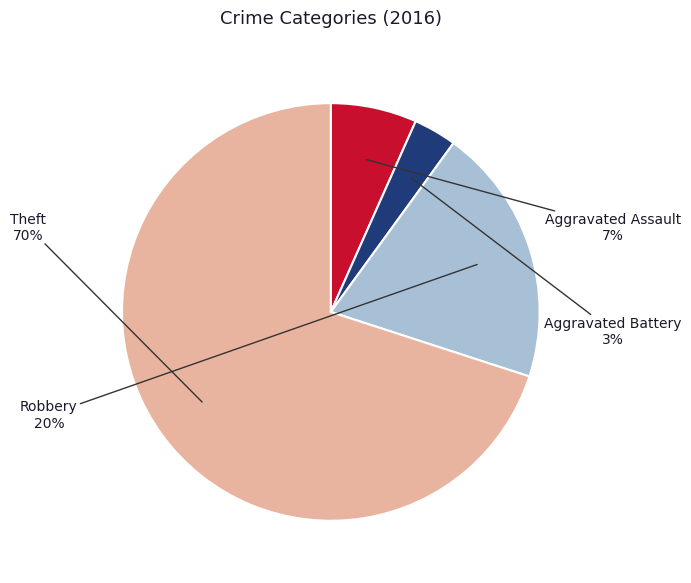

Is there any slice that represents more than half of the pie?

Yes